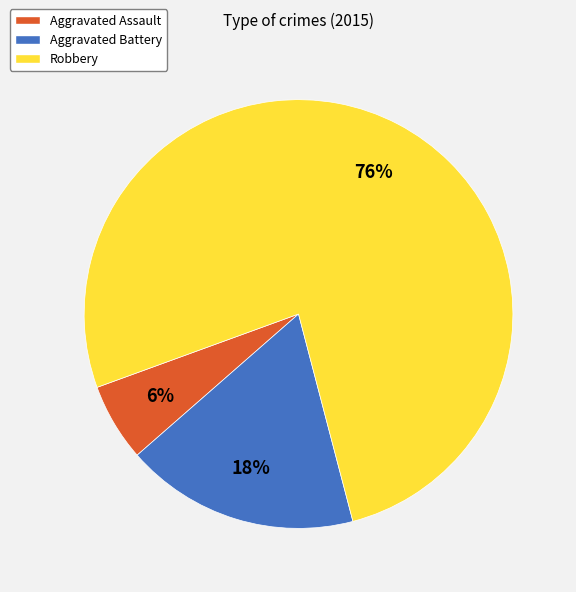

Which has a higher value, Aggravated Assault or Robbery?

Robbery